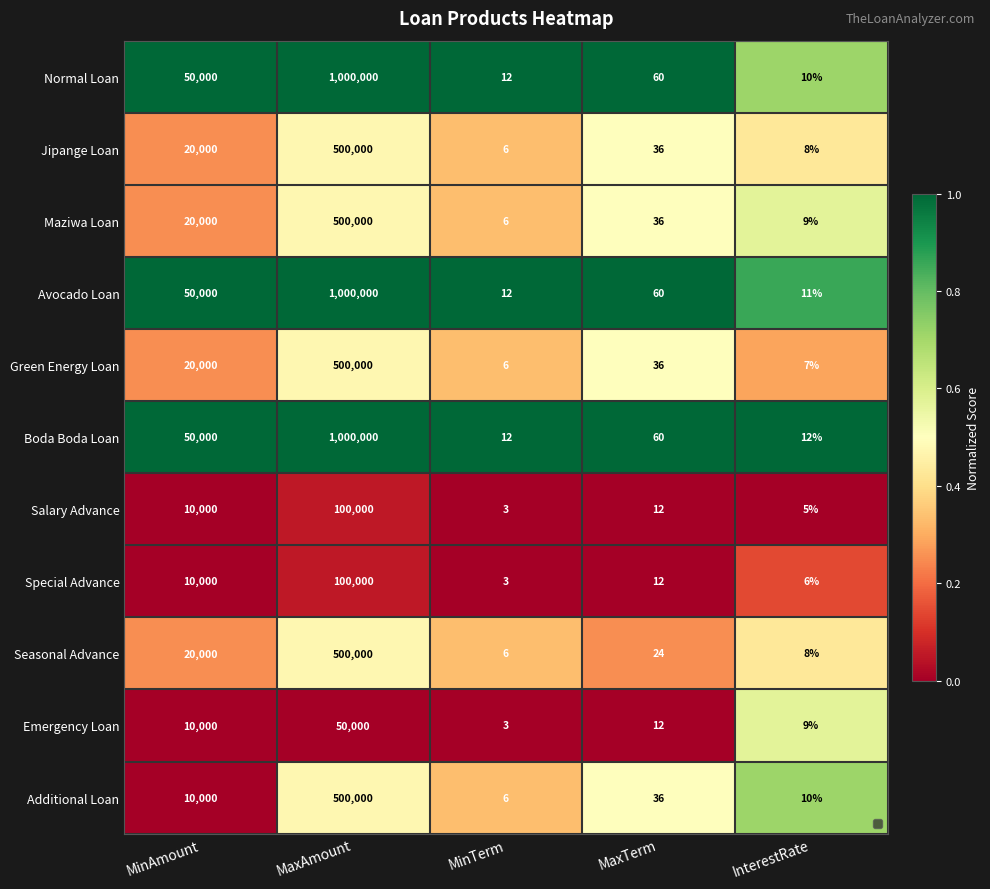

What is the difference between the highest and lowest values at MinTerm?

9